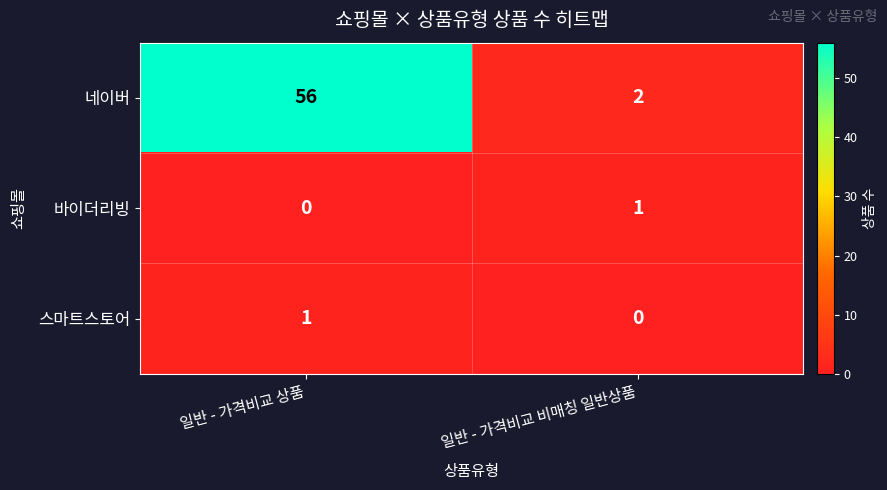

Reading right to left, extract all data points from this chart.

네이버: 일반 - 가격비교 비매칭 일반상품=2	일반 - 가격비교 상품=56
바이더리빙: 일반 - 가격비교 비매칭 일반상품=1	일반 - 가격비교 상품=0
스마트스토어: 일반 - 가격비교 비매칭 일반상품=0	일반 - 가격비교 상품=1